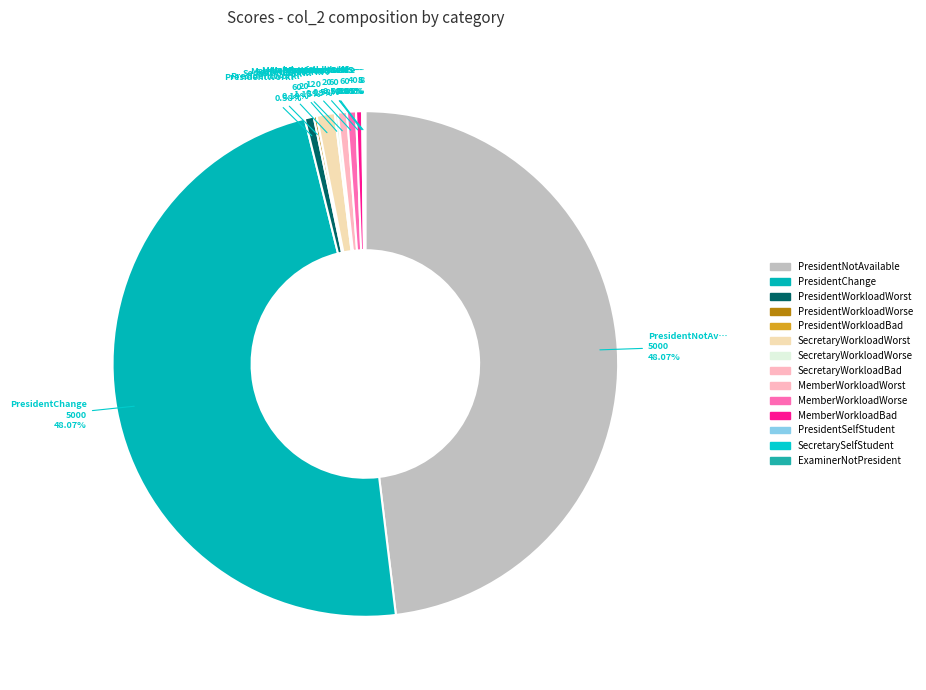

Which category has the biggest portion of the pie?

PresidentNotAvailable